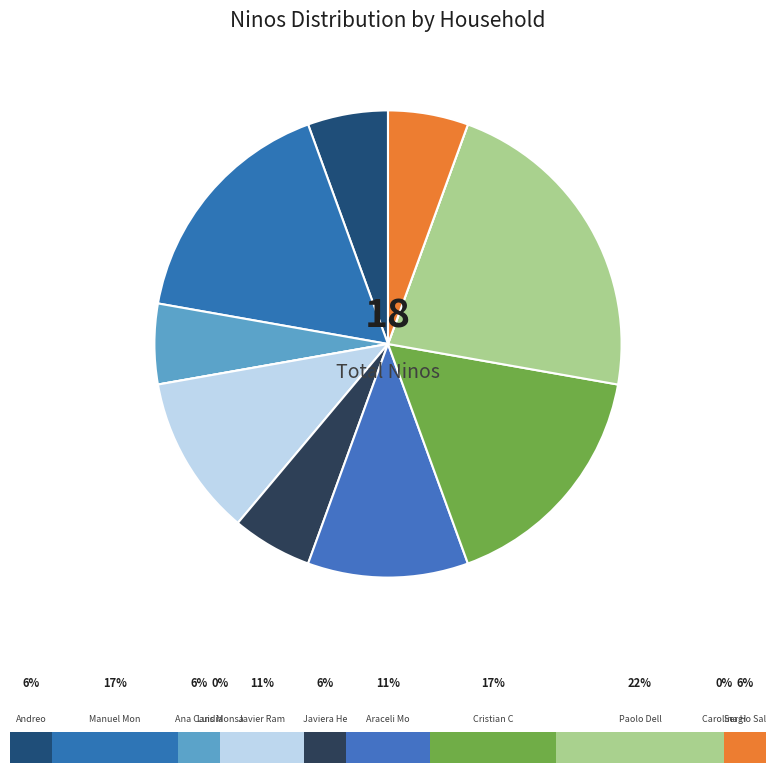

Which slice is the largest?

Paolo Dellepiani